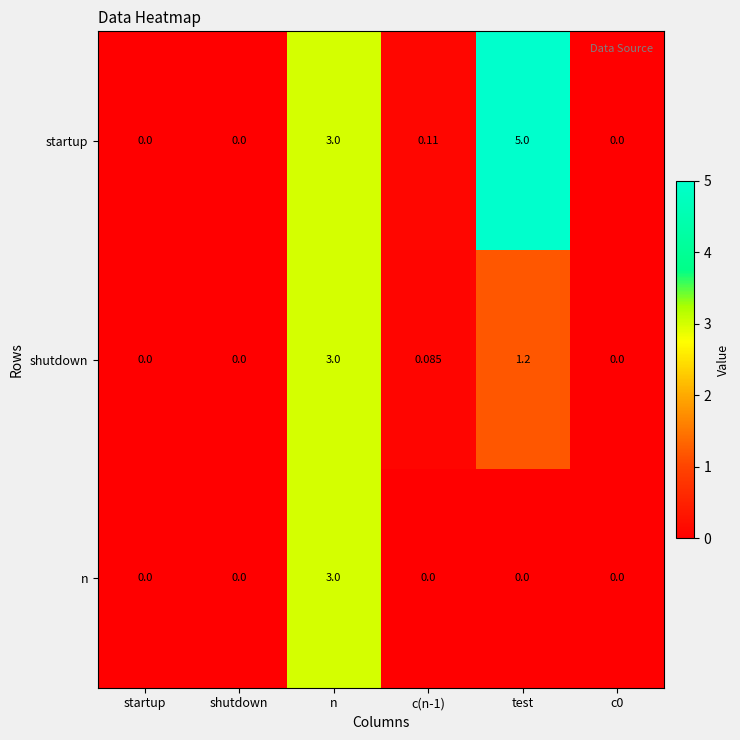

How many distinct data groups are displayed?

3